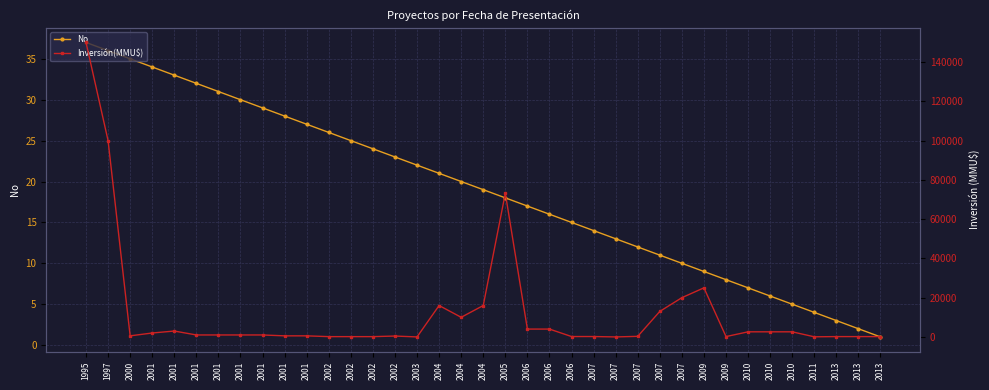

List the series in order of their overall mean, highest first.

Inversión(MMU$), No